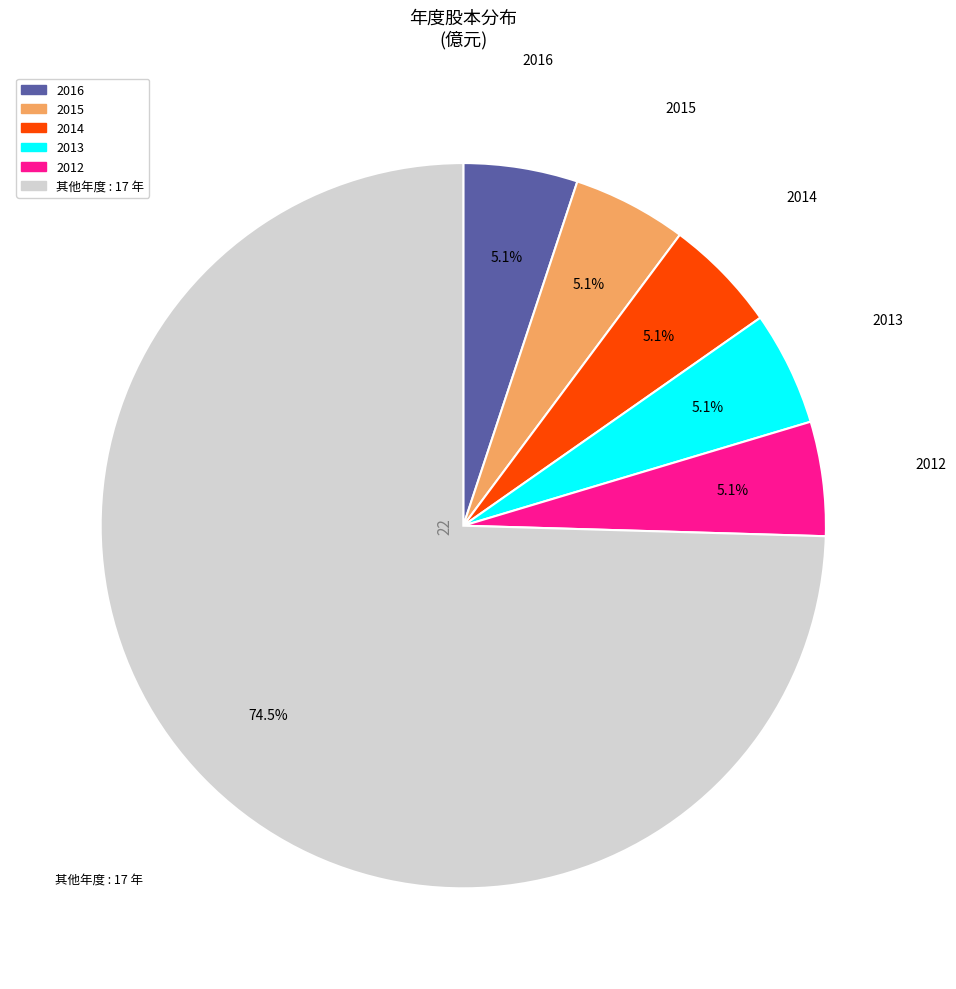

To the nearest percent, what is the difference between the largest and smallest slice percentages?

69%